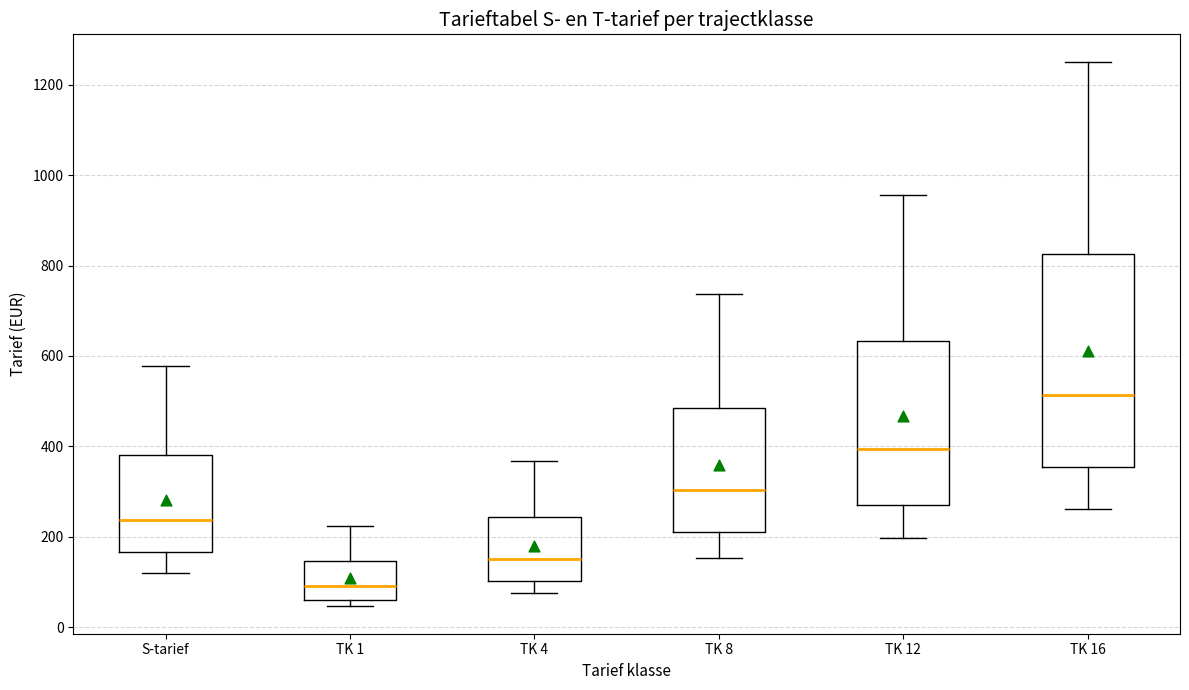

Where does the upper whisker of the box for TK 4 end on the y-axis? The values are not printed on the chart, so give them approximately, as read against the axis.

360